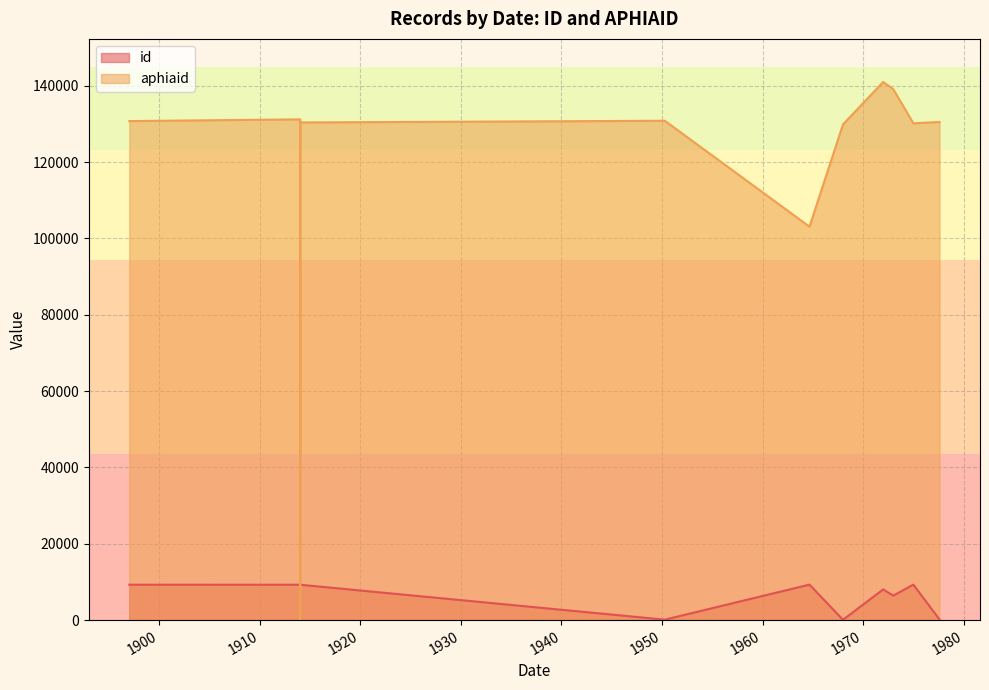

What is the difference between the highest and lowest values at 1975-01-01?

120847